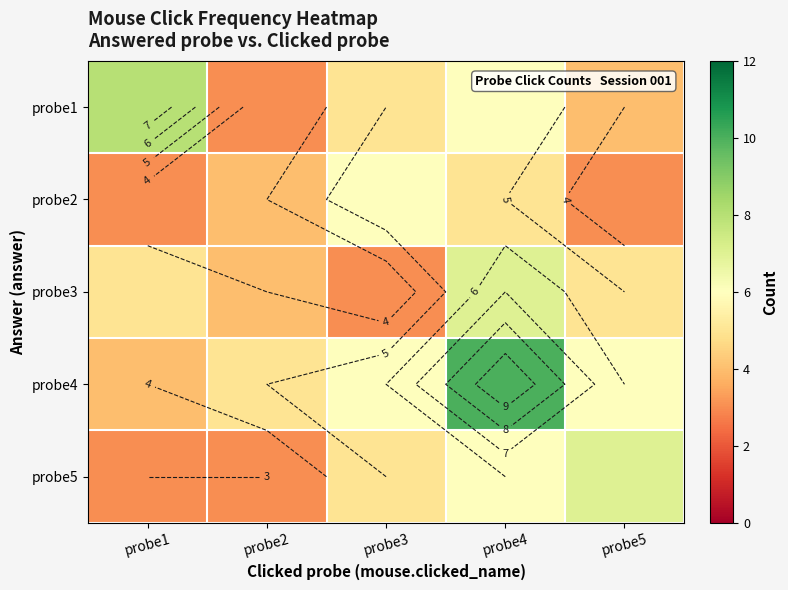

What is the minimum value shown in the chart?

3